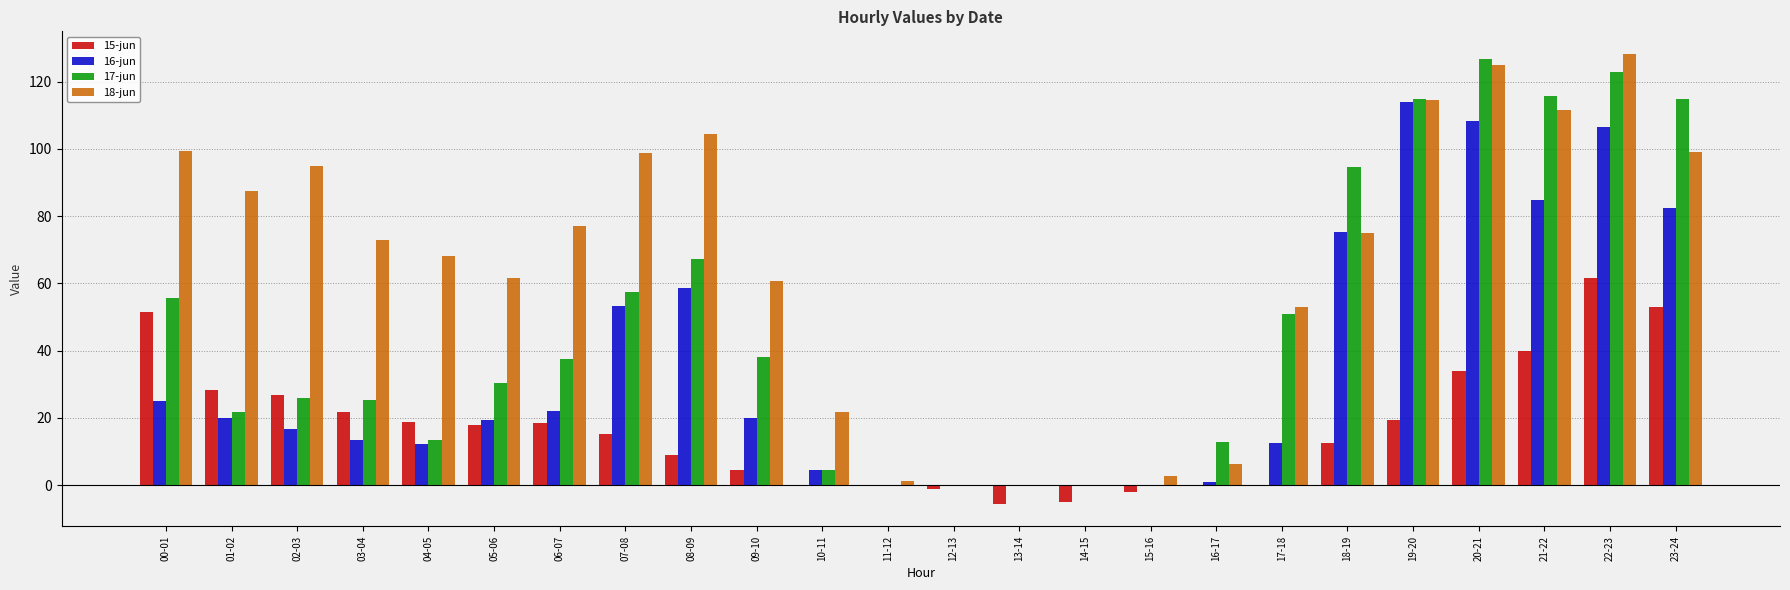

At which category does the chart reach its peak across all series?

22-23